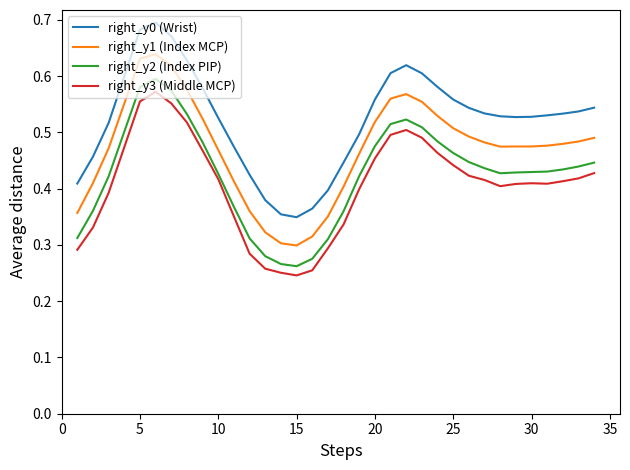

True or false: right_y2 (Index PIP) and right_y1 (Index MCP) intersect in this chart.

False